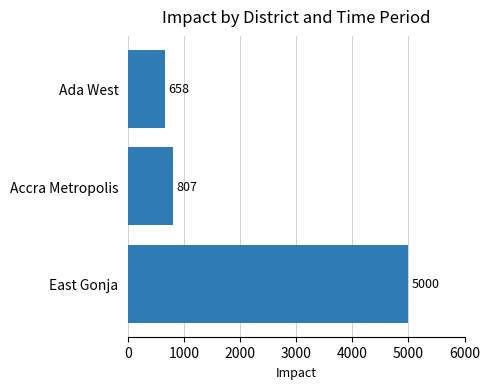

Which label corresponds to the smallest value in the chart?

Ada West